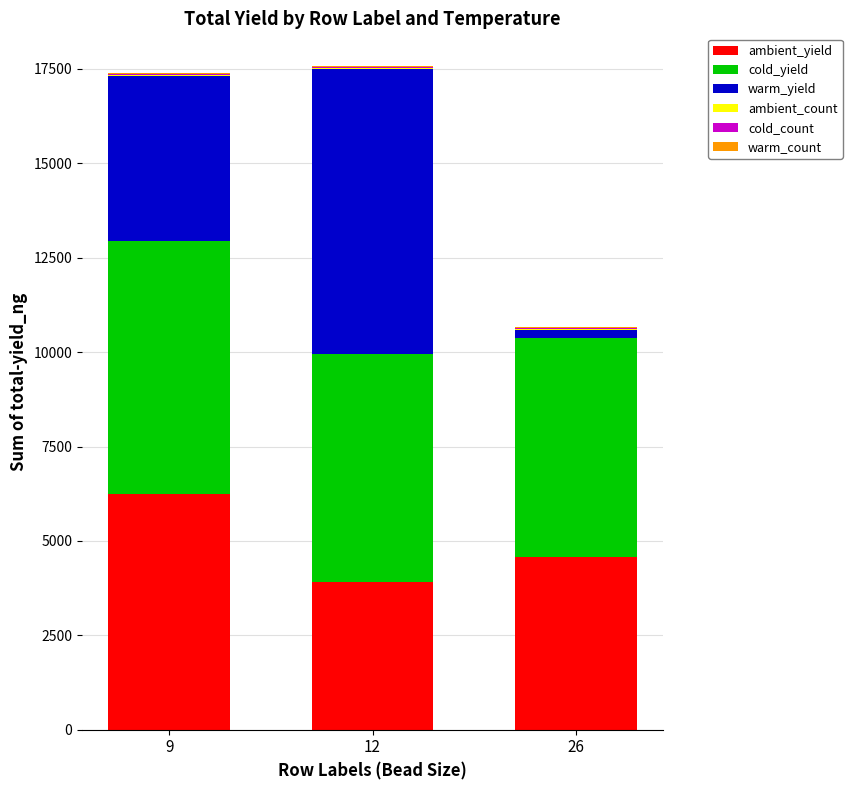

What is the highest value of the ambient_yield series?

6250.3